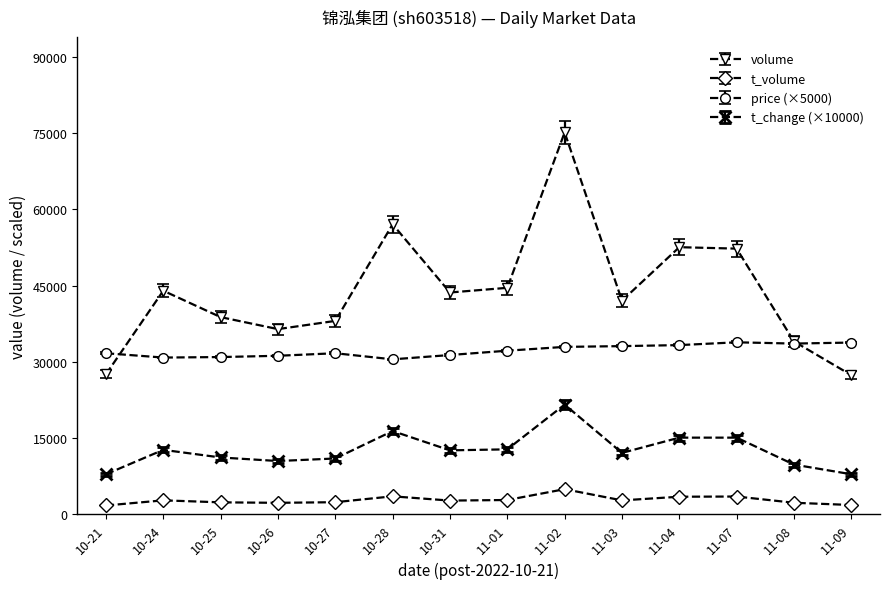

Which series has the largest range (max minus min)?

volume